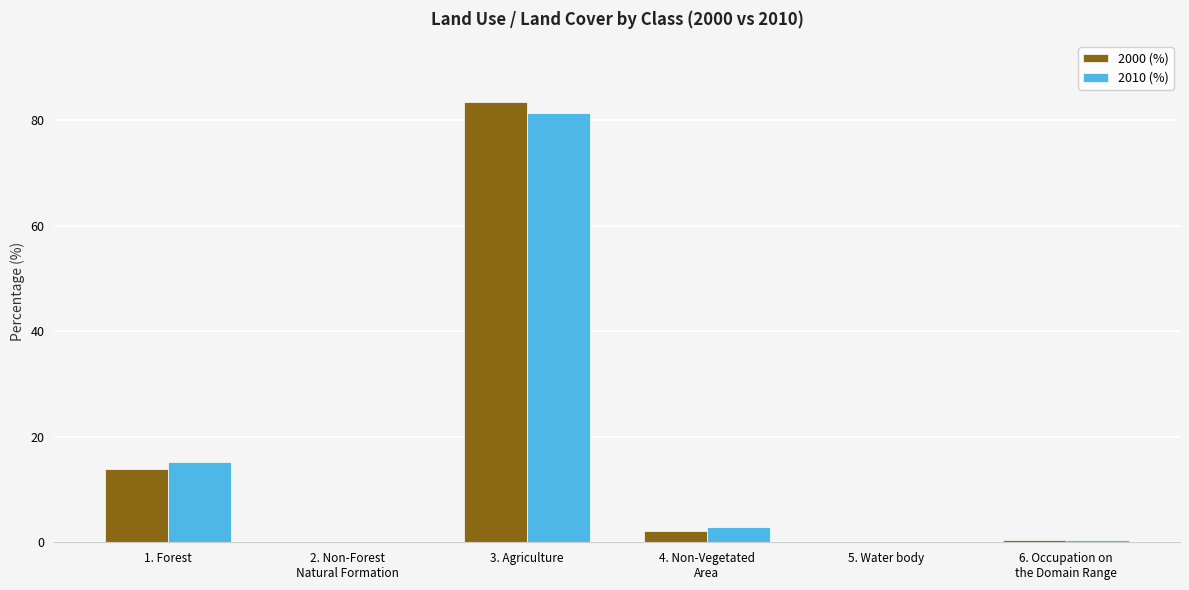

Count the number of categories in the chart.

6